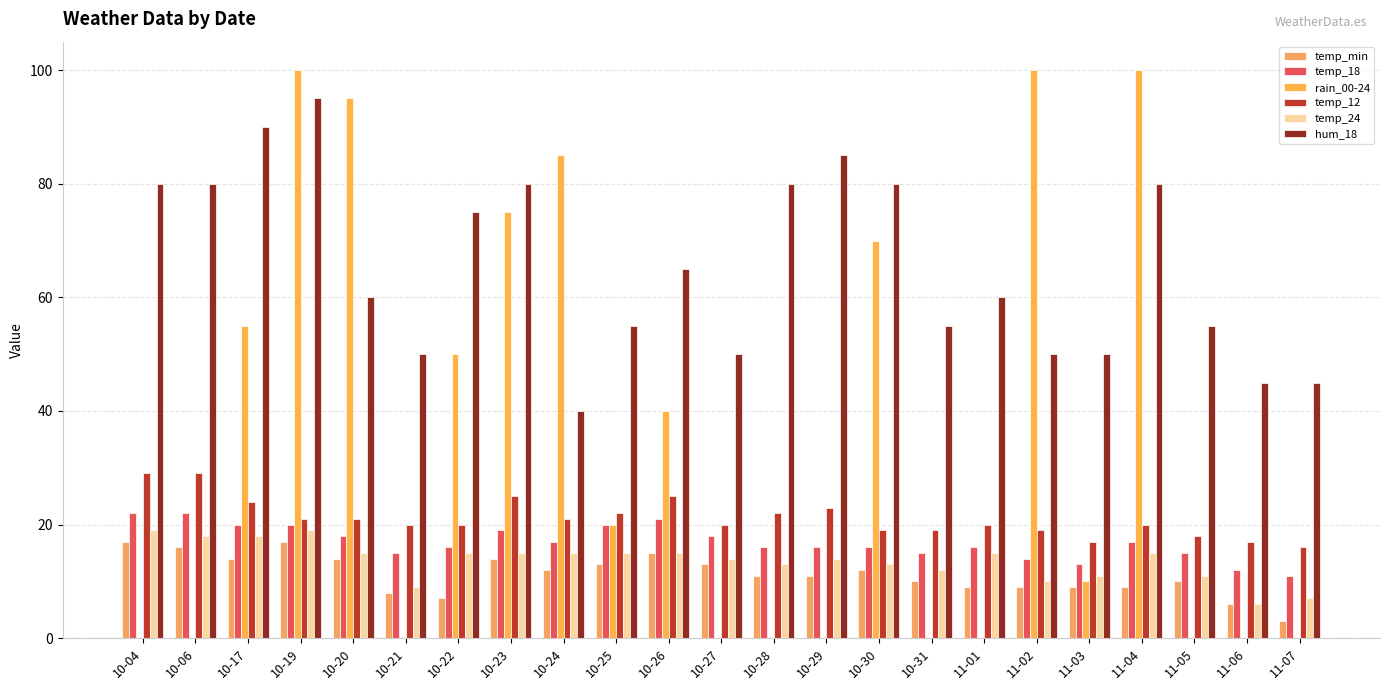

Reading left to right, transcribe all the data shown in this chart.

temp_min: 17	16	14	17	14	8	7	14	12	13	15	13	11	11	12	10	9	9	9	9	10	6	3
temp_18: 22	22	20	20	18	15	16	19	17	20	21	18	16	16	16	15	16	14	13	17	15	12	11
rain_00-24: 0	0	55	100	95	0	50	75	85	20	40	0	0	0	70	0	0	100	10	100	0	0	0
temp_12: 29	29	24	21	21	20	20	25	21	22	25	20	22	23	19	19	20	19	17	20	18	17	16
temp_24: 19	18	18	19	15	9	15	15	15	15	15	14	13	14	13	12	15	10	11	15	11	6	7
hum_18: 80	80	90	95	60	50	75	80	40	55	65	50	80	85	80	55	60	50	50	80	55	45	45